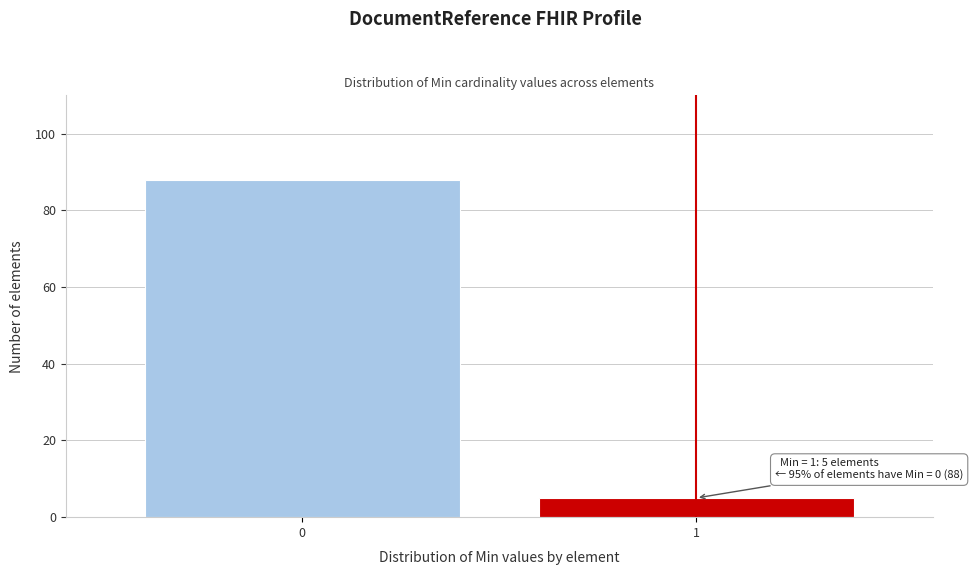

Reading left to right, what are all the values shown in this chart?

0=88	1=5